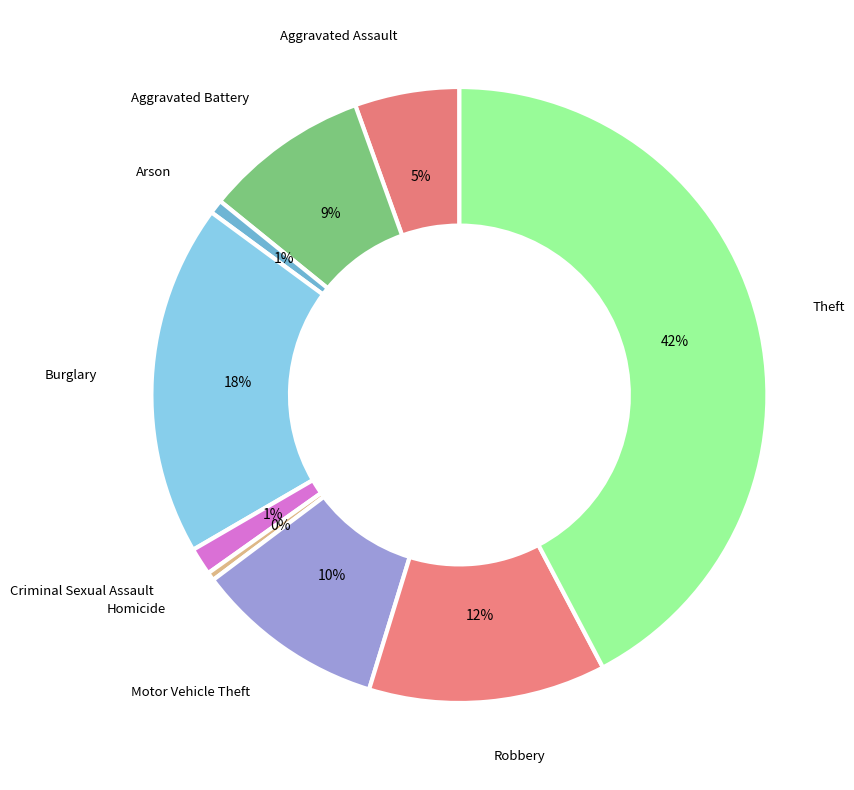

What is the ratio of the value at Aggravated Assault to the value at Burglary?

0.3